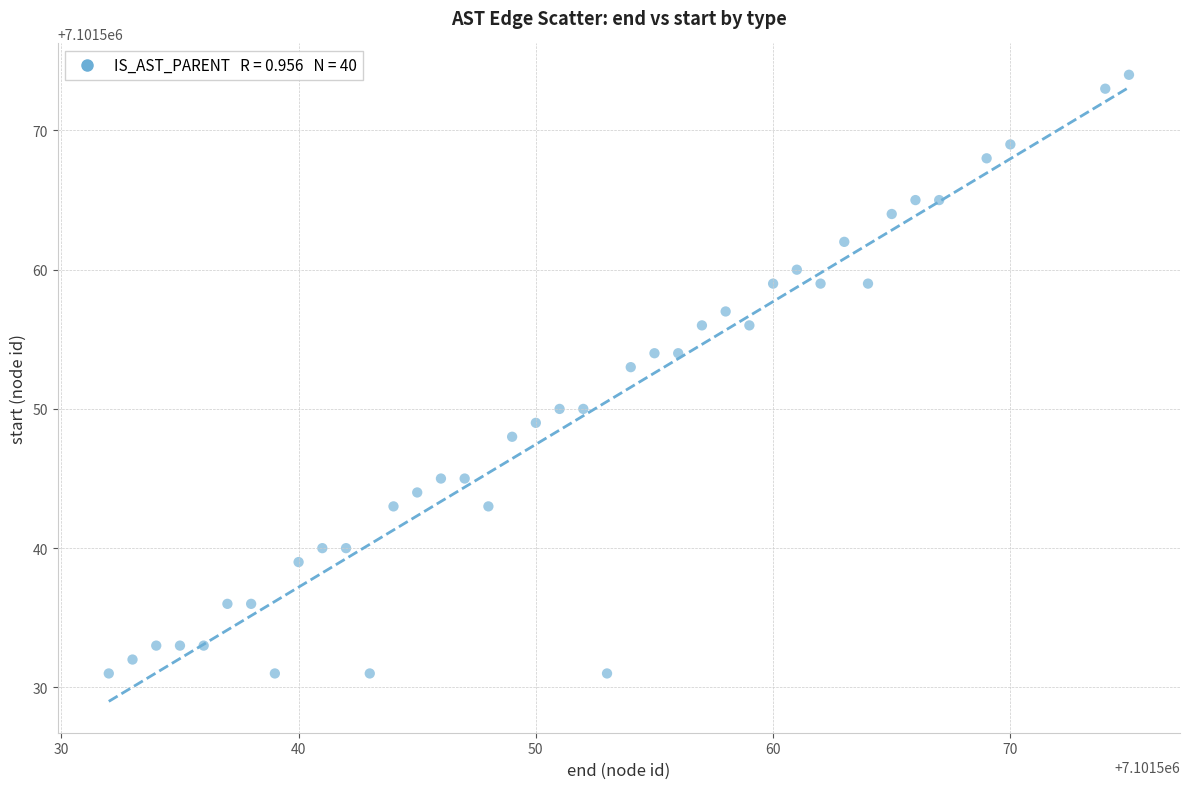

What is the range of X values (max minus min)?

43